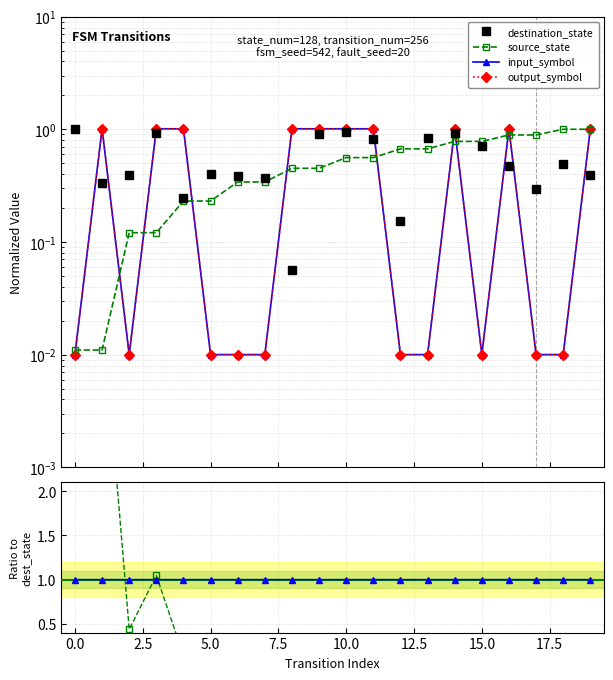

Is this an area chart (filled region under the line)?

No